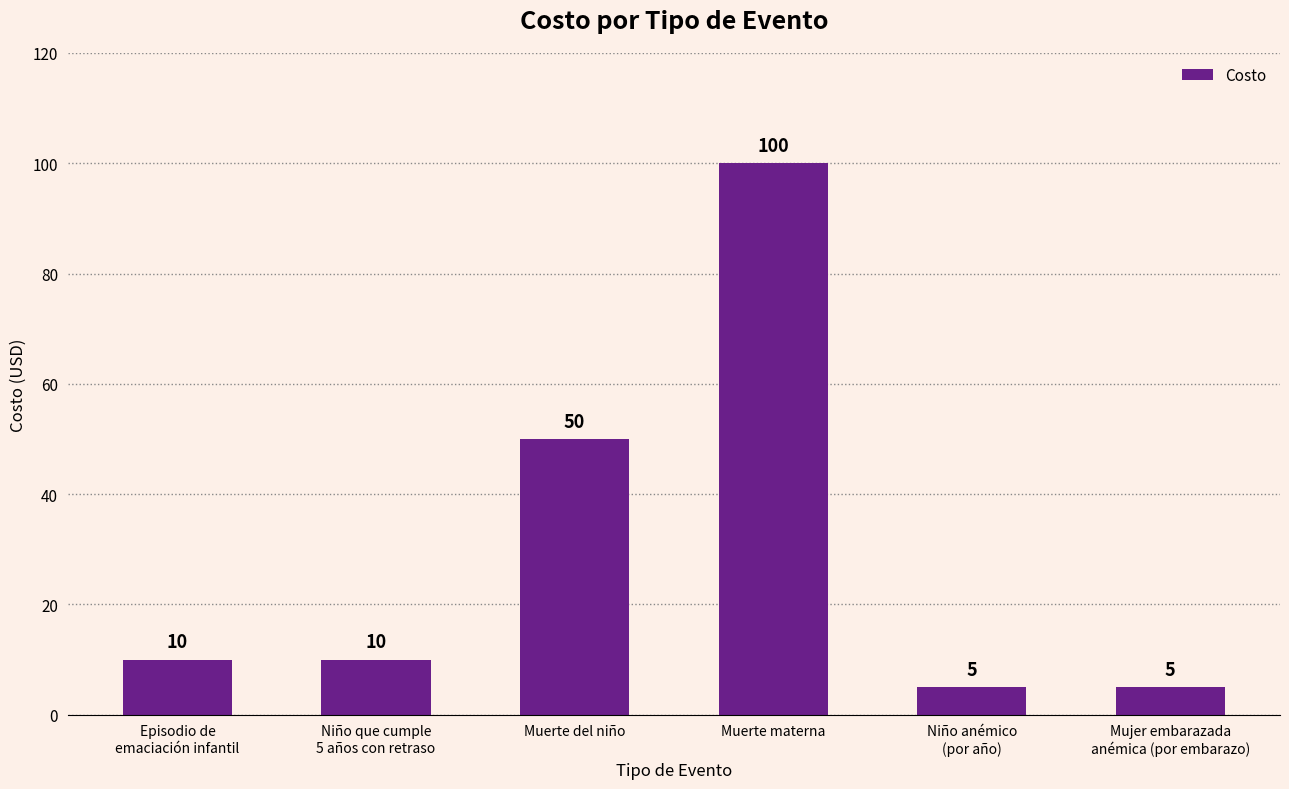

What position from the left is Muerte del niño?

3